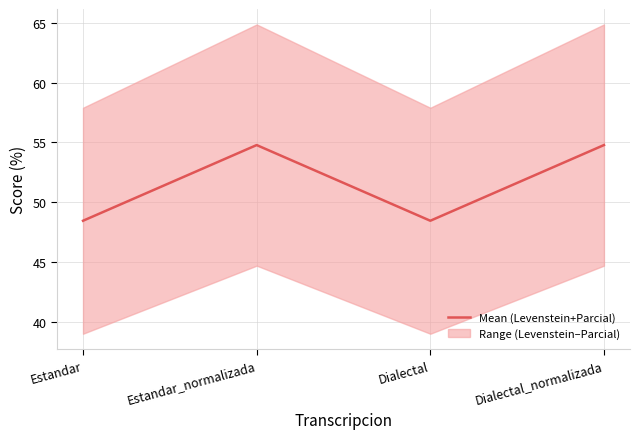

How many lines are shown in the chart?

1